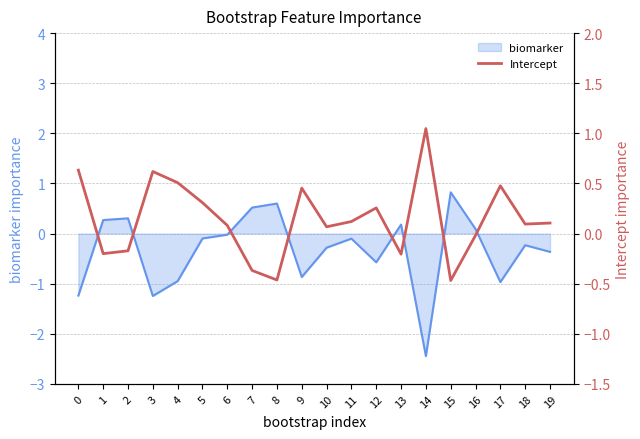

What is the highest value of the biomarker series?

0.8